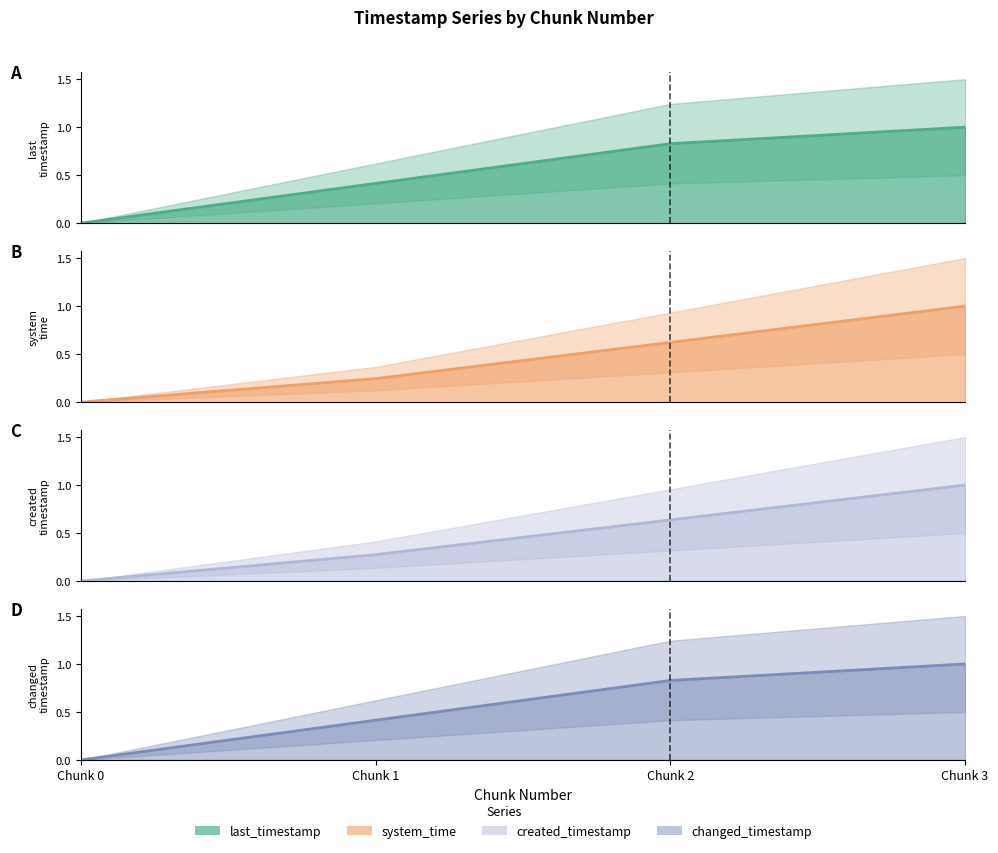

At how many categories does at least one series exceed 0?

3